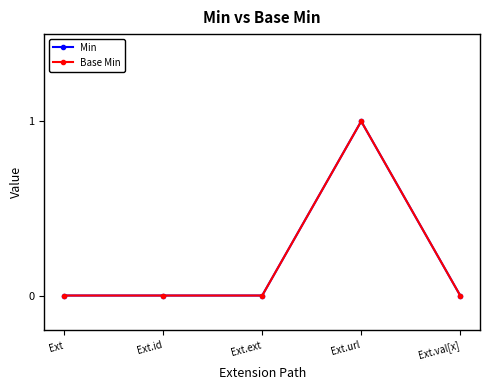

Reading right to left, list all the values displayed in this chart.

Min: Ext.val[x]=0	Ext.url=1	Ext.ext=0	Ext.id=0	Ext=0
Base Min: Ext.val[x]=0	Ext.url=1	Ext.ext=0	Ext.id=0	Ext=0